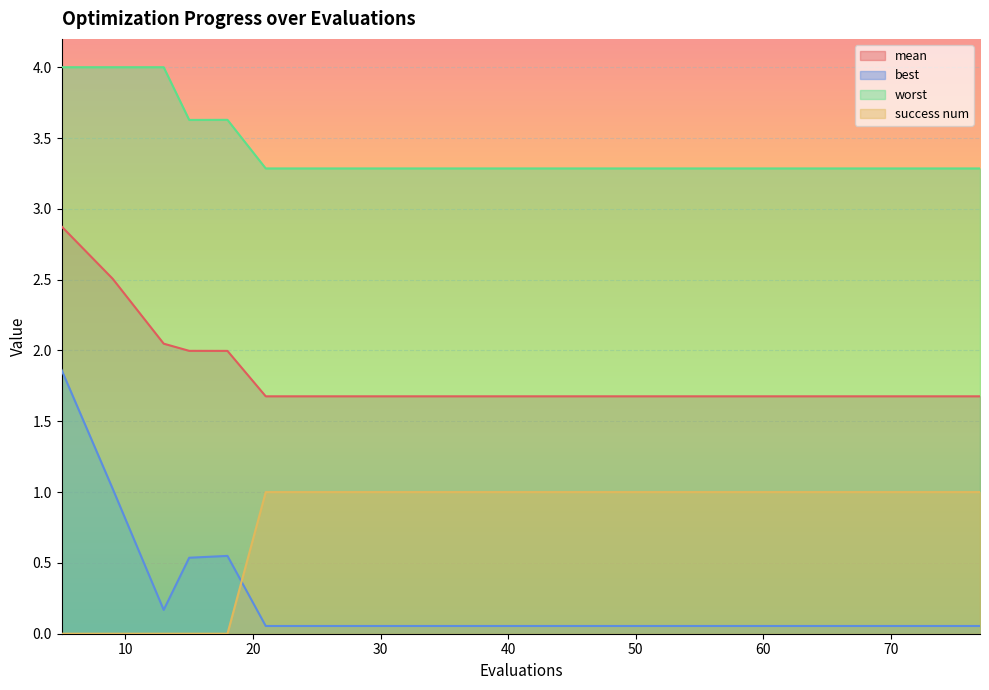

Is the value of best at 49 greater than the value of mean at 45?

No